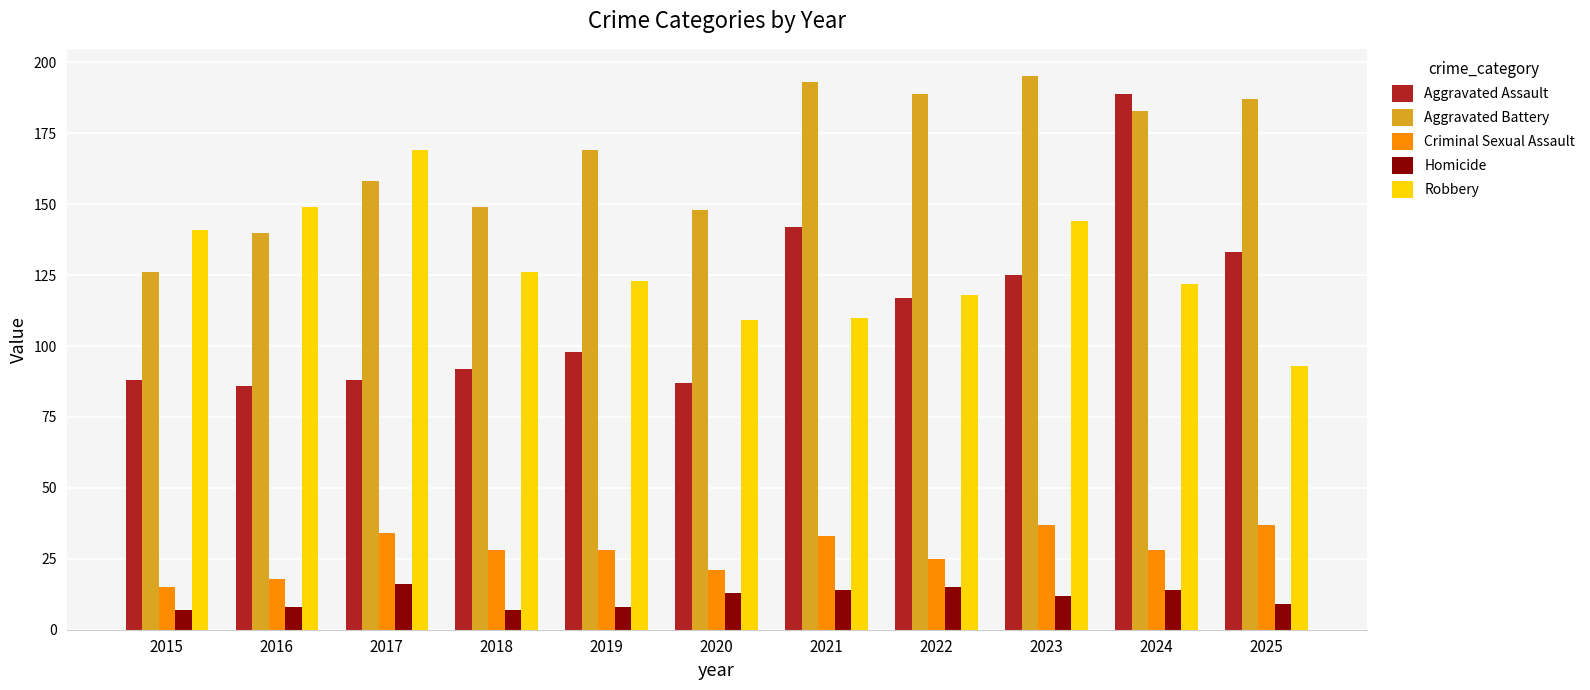

At 2015, list the series in order from smallest to largest.

Homicide, Criminal Sexual Assault, Aggravated Assault, Aggravated Battery, Robbery